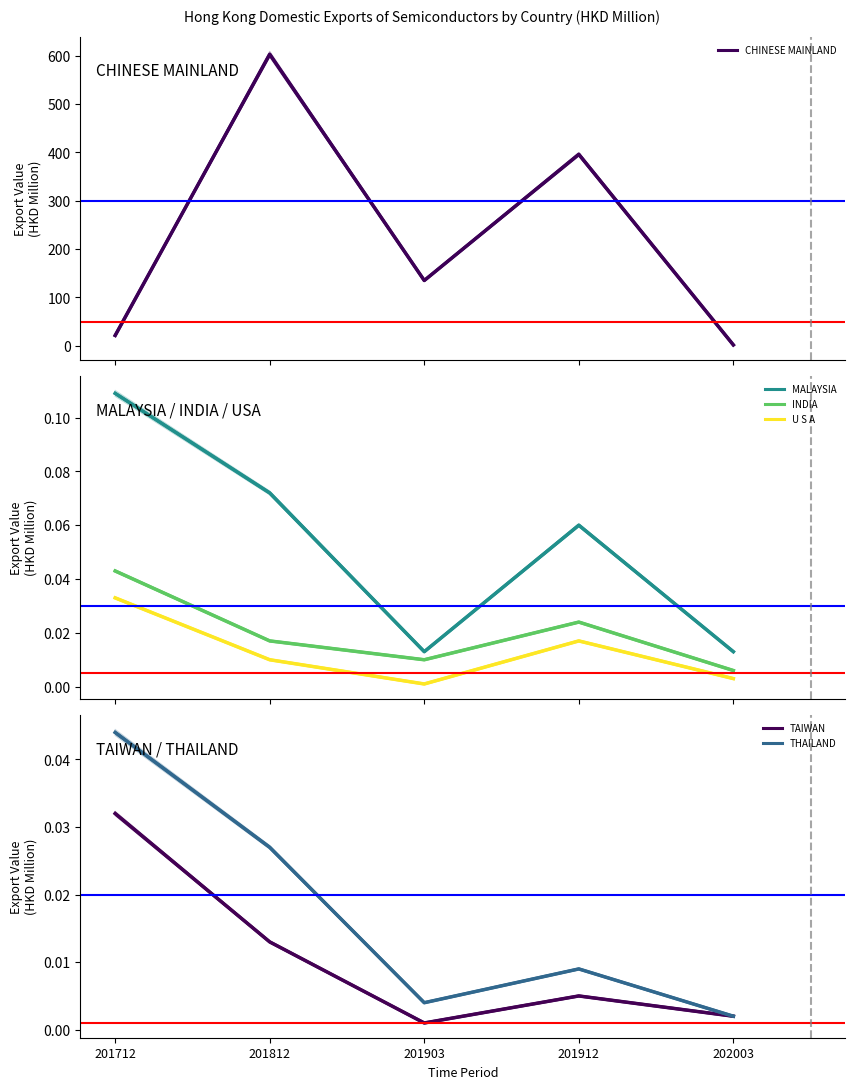

Which series has the widest spread of values?

CHINESE MAINLAND